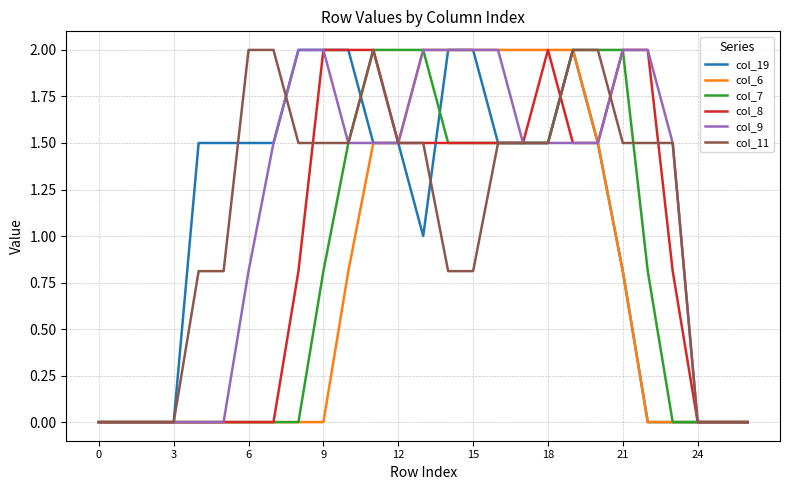

What is the greatest value displayed?

2.0